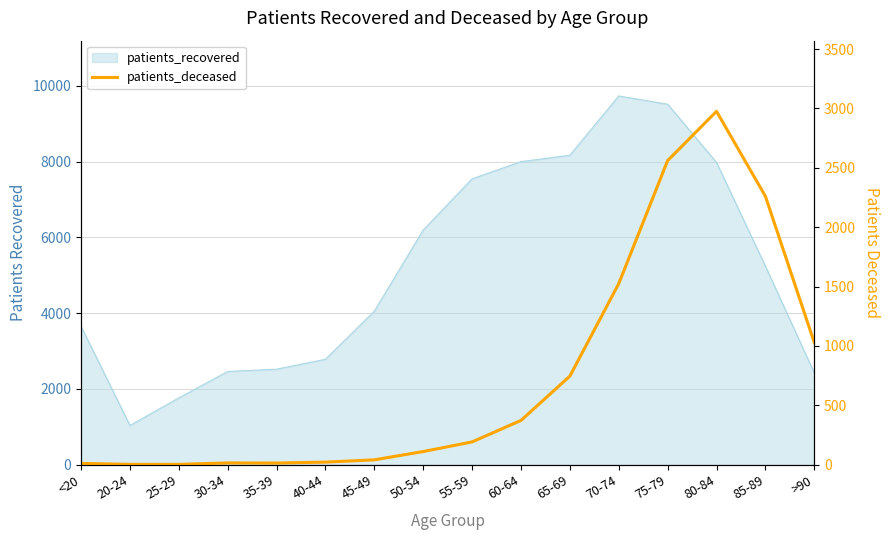

Is it true that the value at 60-64 is 373?

True